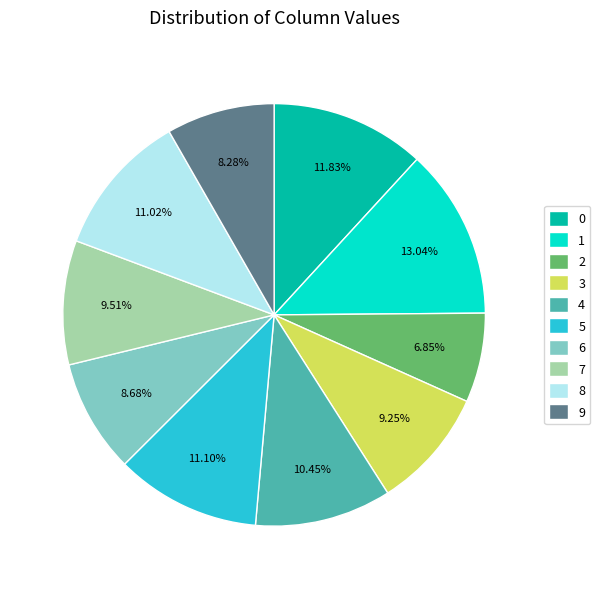

Does 9 represent more than half of the total?

No